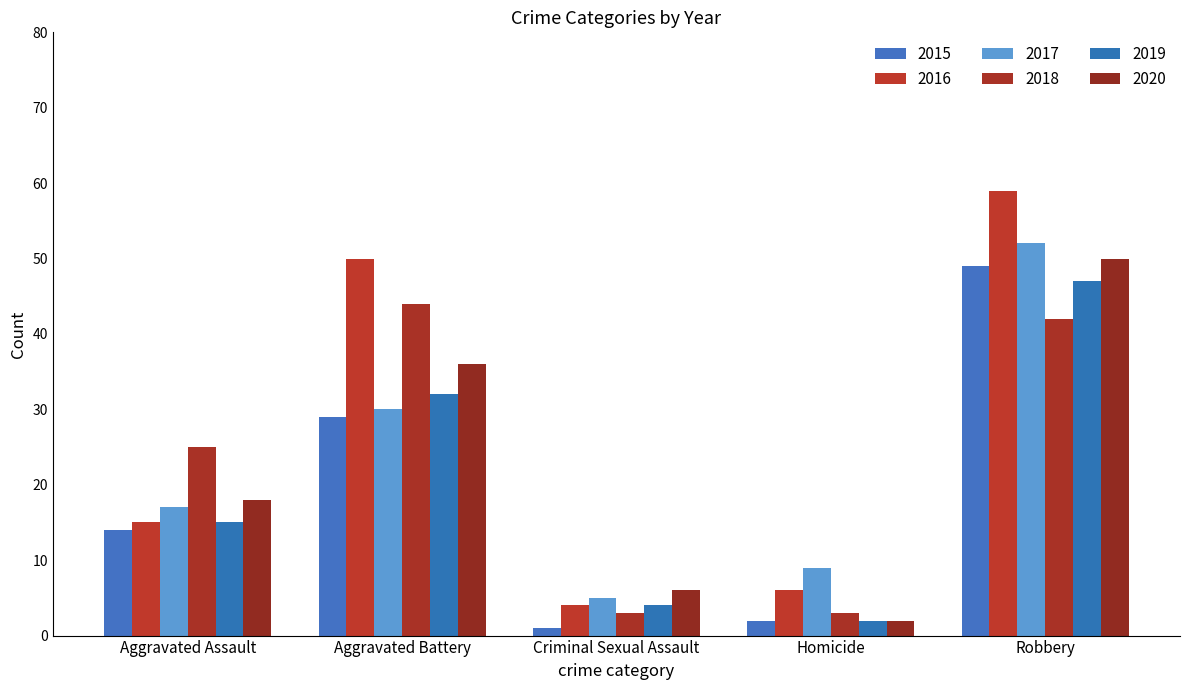

What is the smallest value displayed?

1